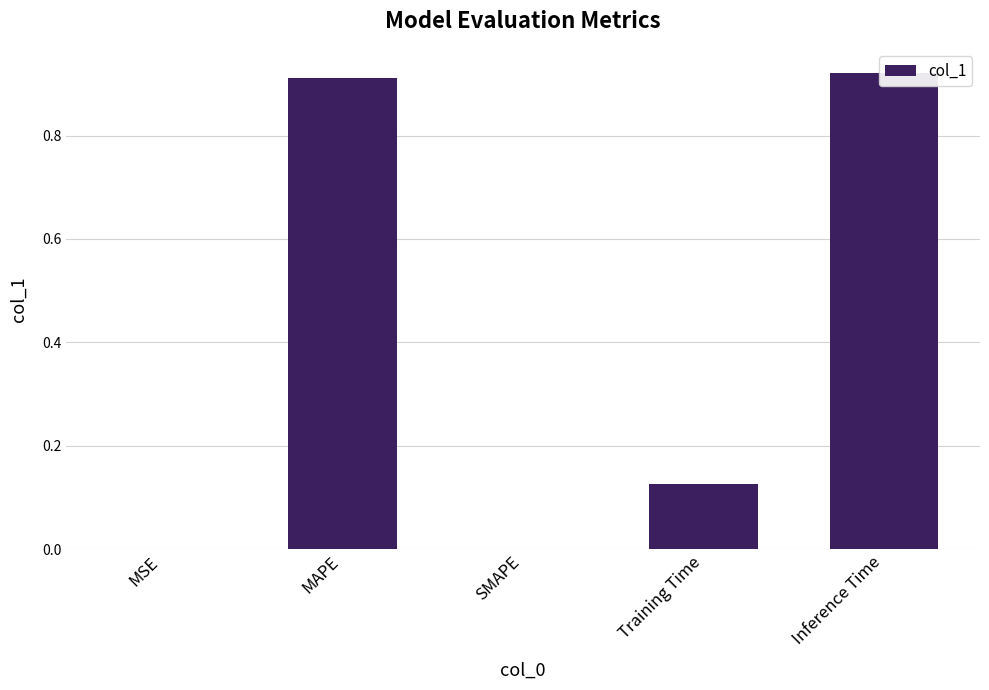

Which has a higher value, MSE or Training Time?

Training Time